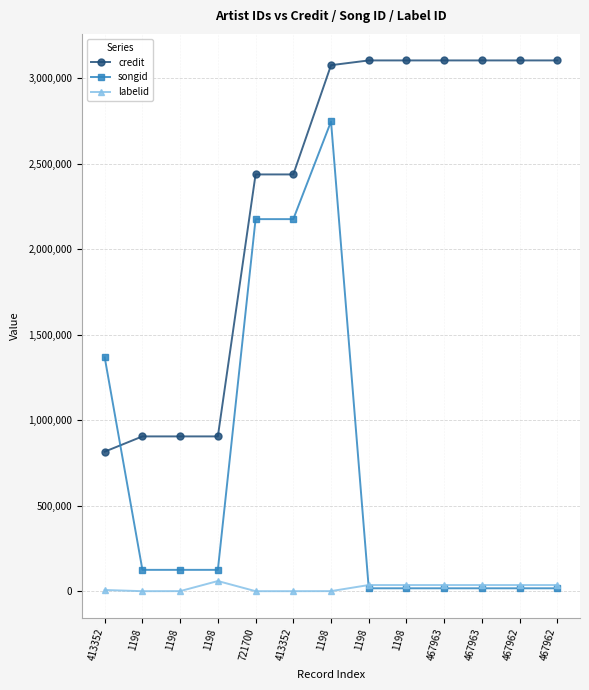

What is the lowest value of the labelid series?

-1